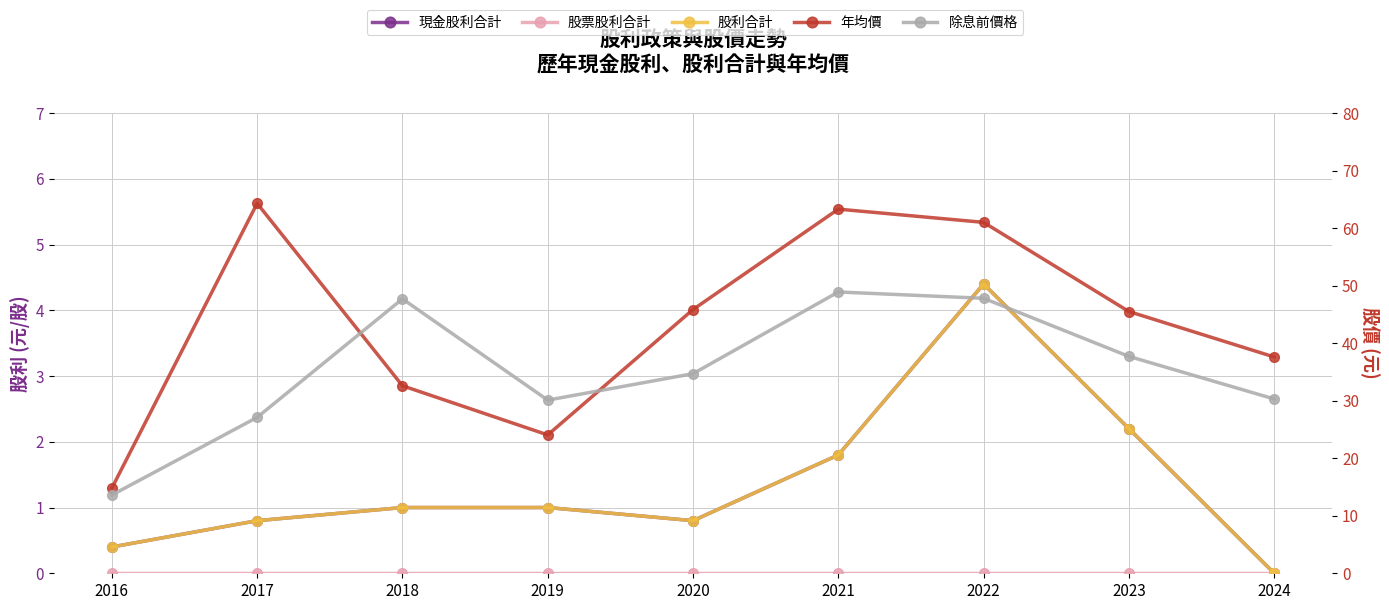

Which series has the widest spread of values?

年均價